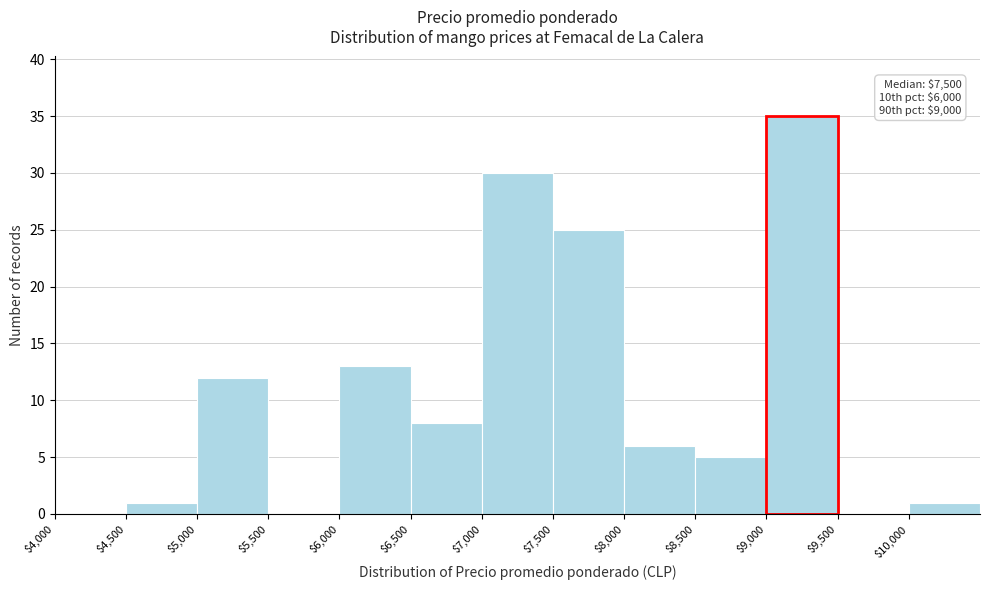

Over which range of the x-axis is the bar tallest?

9000 to 9500